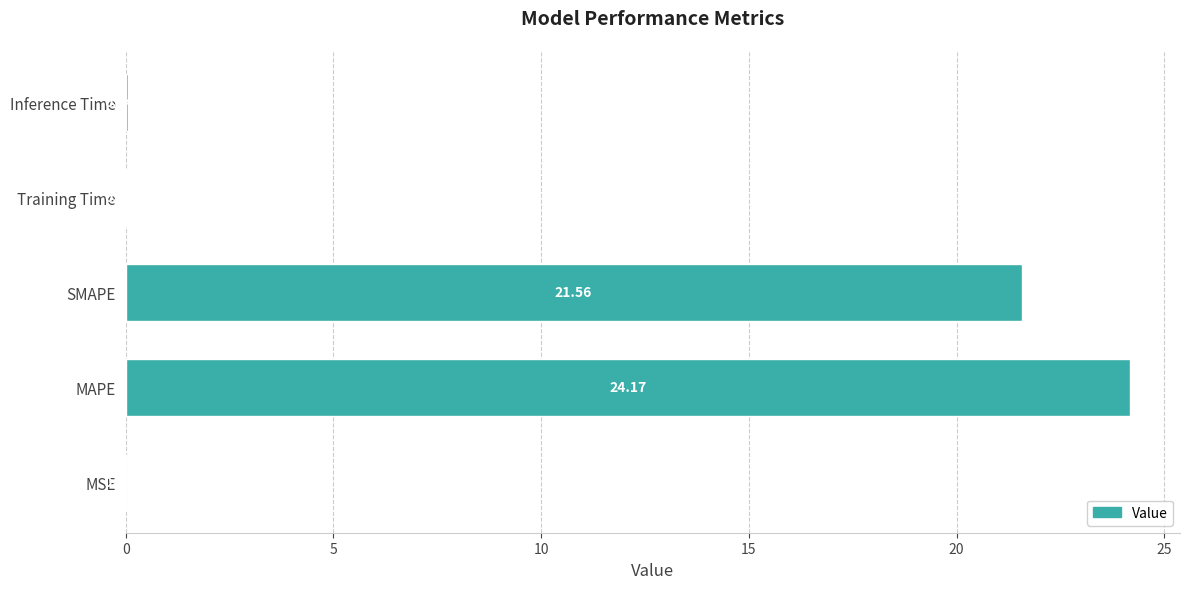

Which category has the highest value across all series?

MAPE